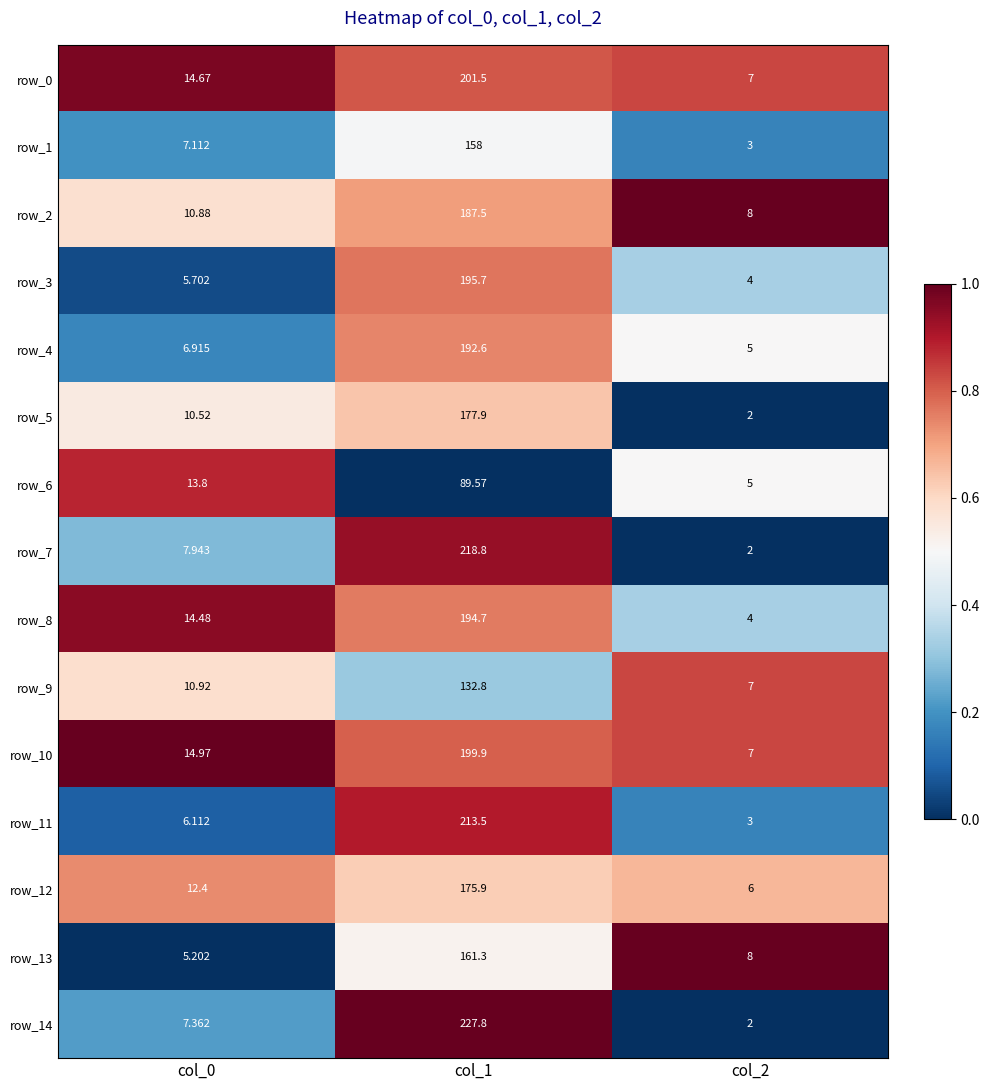

What is the difference between the maximum and second lowest values in the row_7 series?

210.9